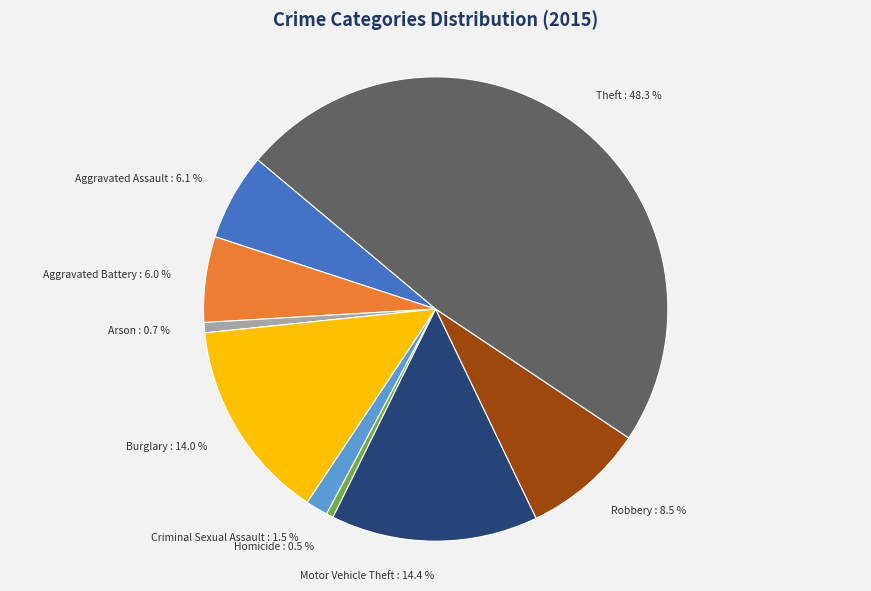

What is the ratio of the value at Motor Vehicle Theft to the value at Arson?

20.1